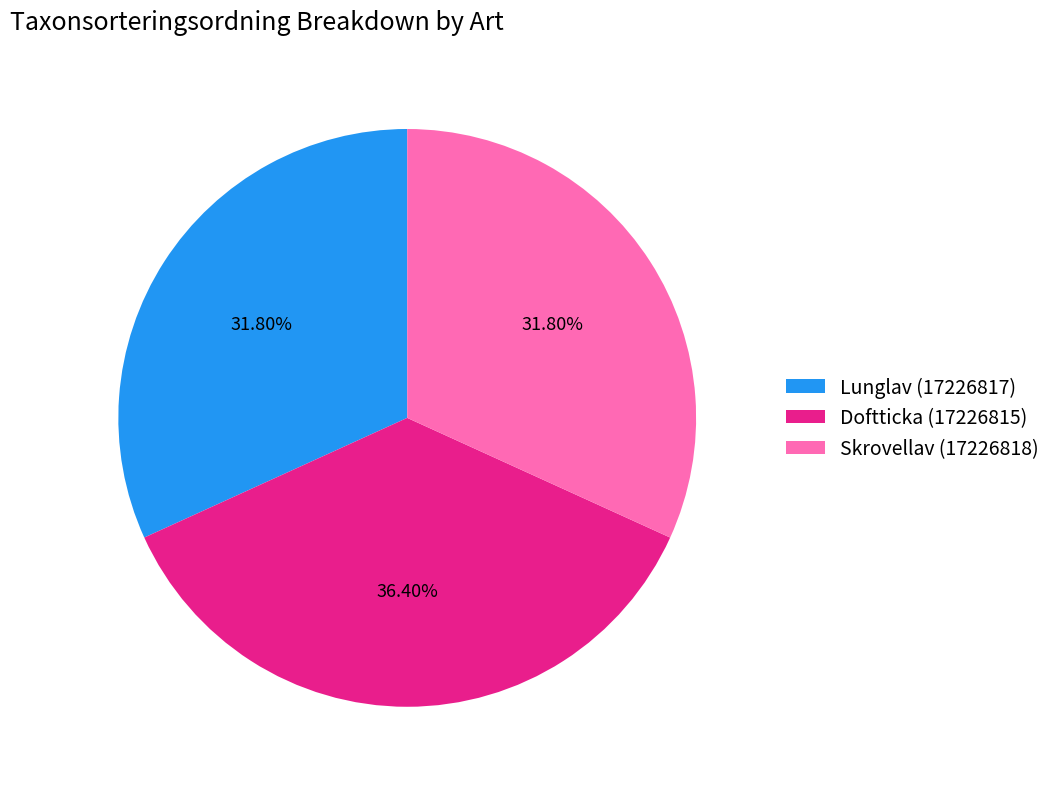

True or false: Doftticka (17226815) accounts for 51% of the total.

False